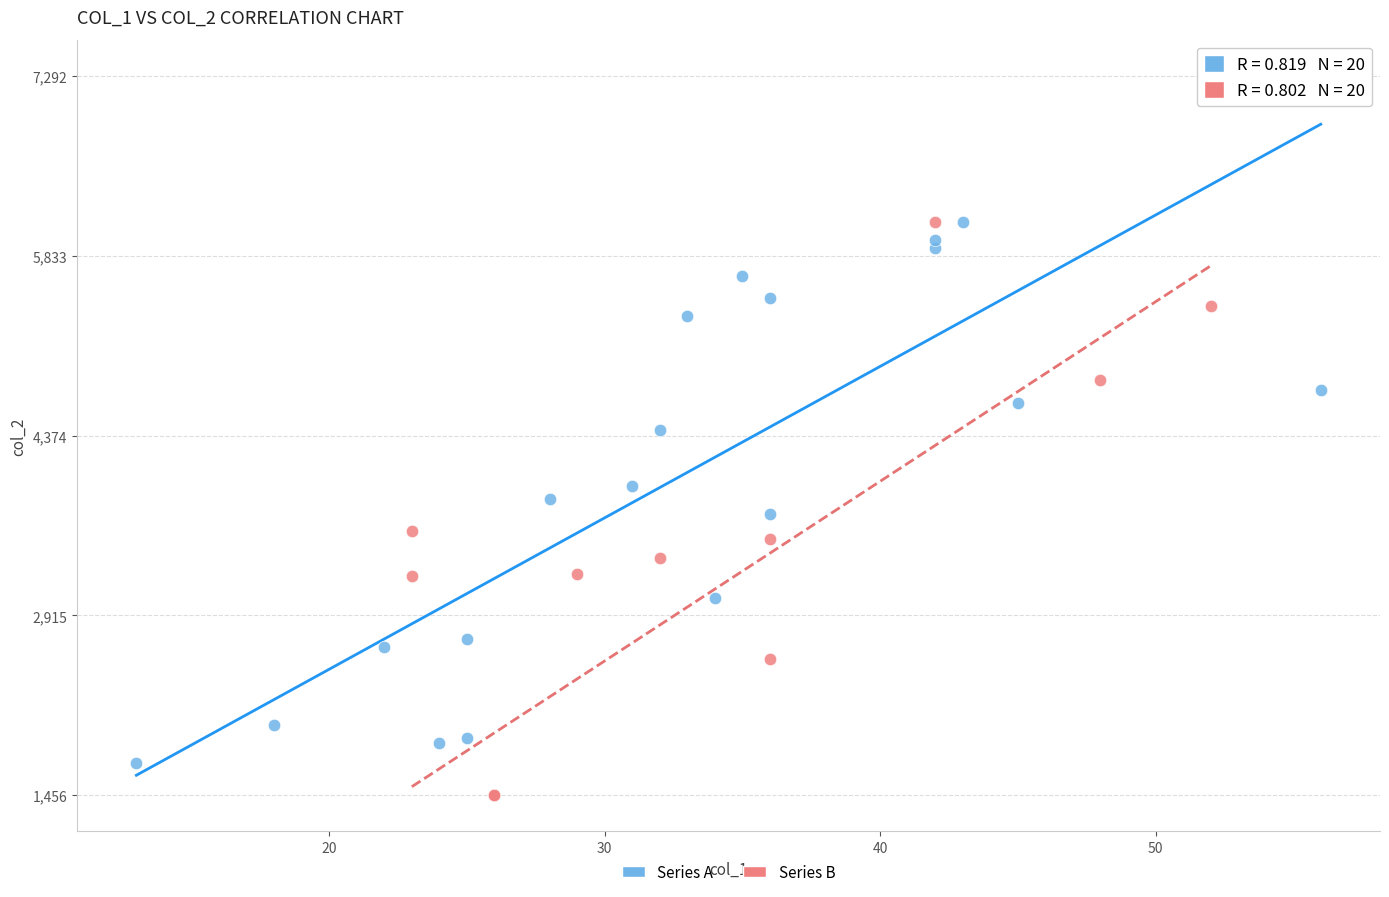

Which series contains the lowest Y value?

Series B